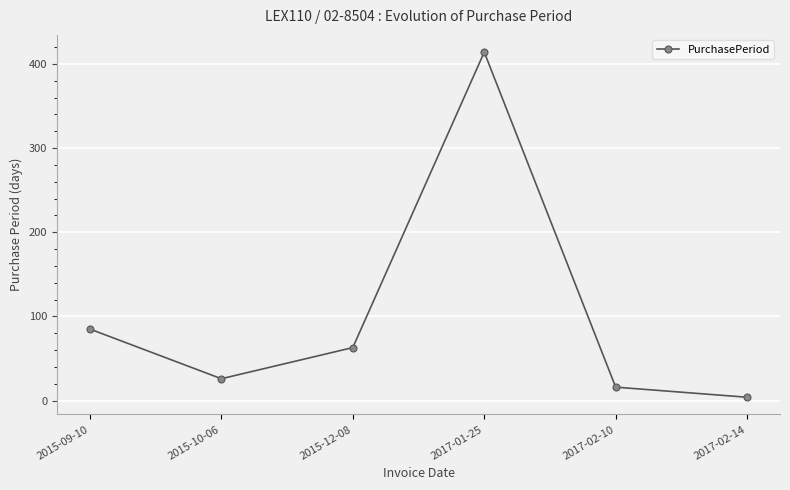

At which category does the data reach its first local peak?

2017-01-25